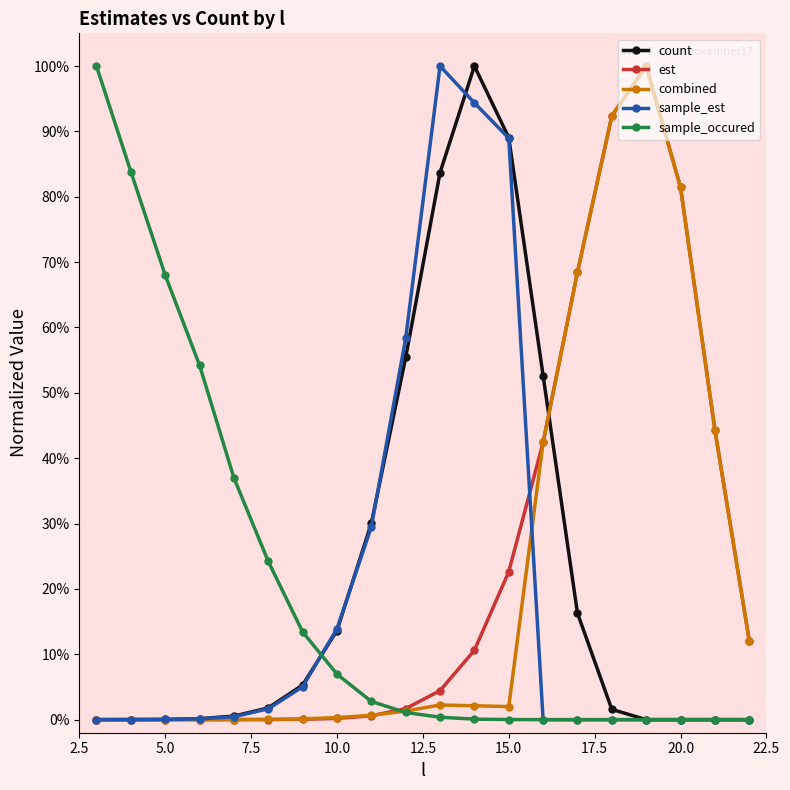

What are all the series names shown in the legend?

count, est, combined, sample_est, sample_occured